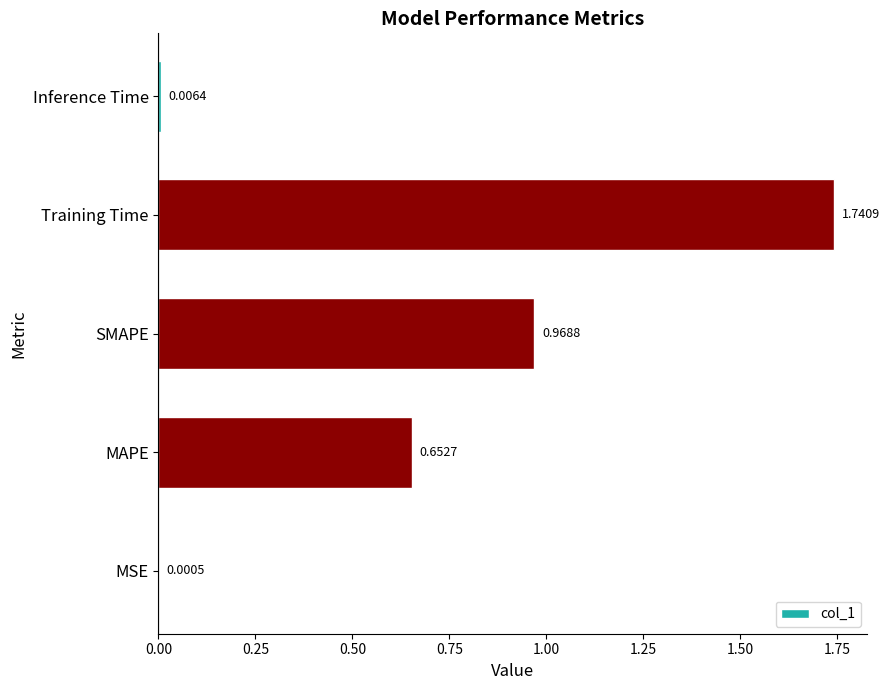

Does the chart contain stacked bars?

No